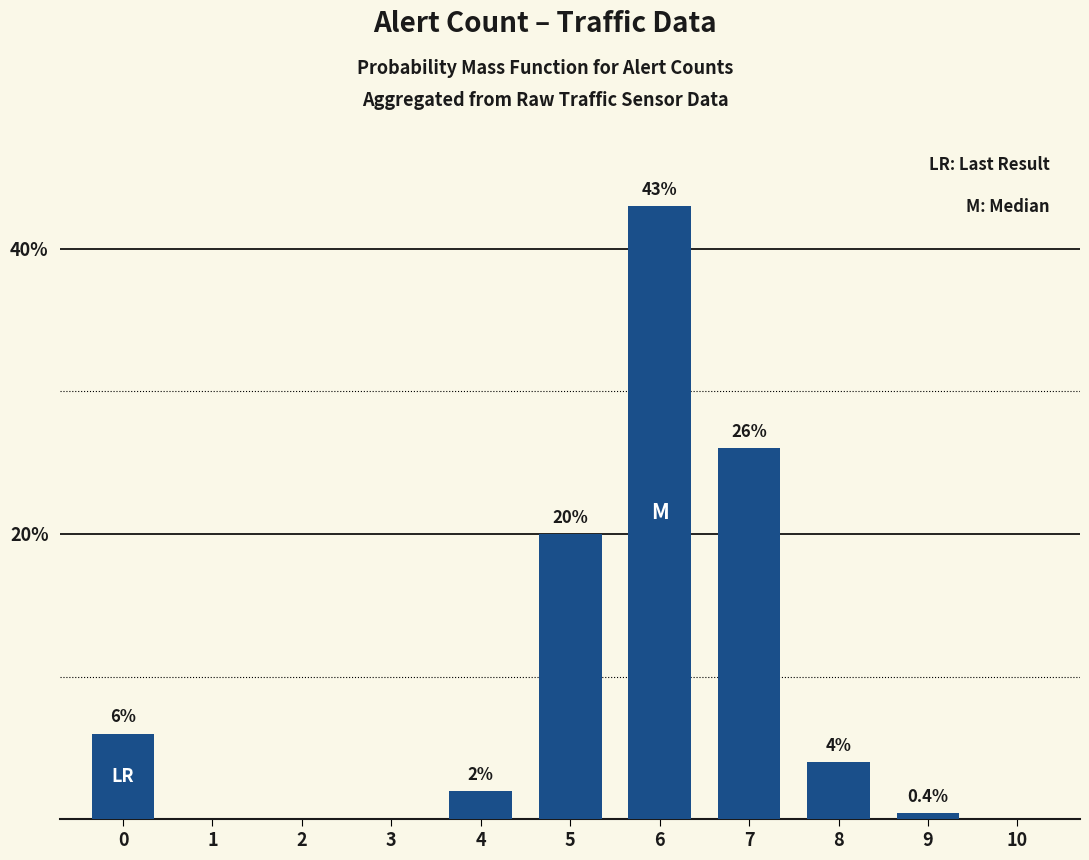

Between 8 and 10, which is larger?

8